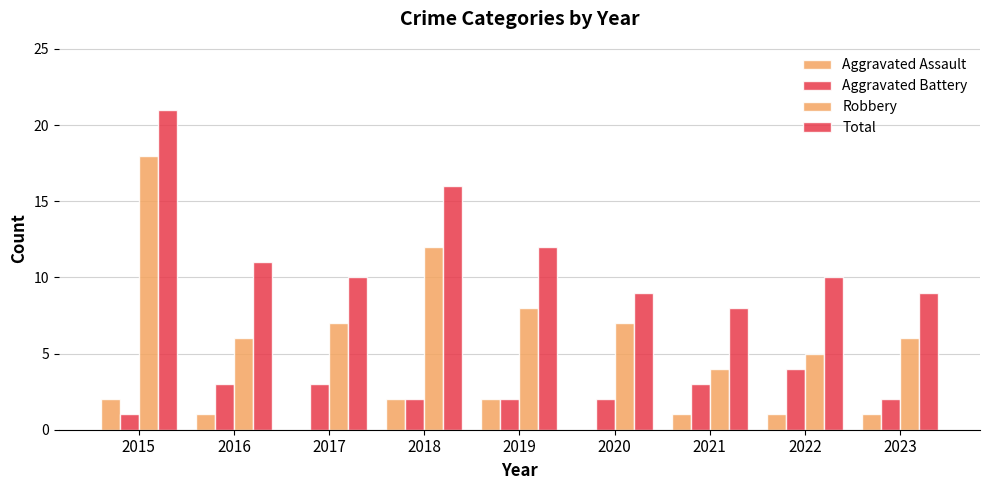

Count the number of data series in this chart.

4